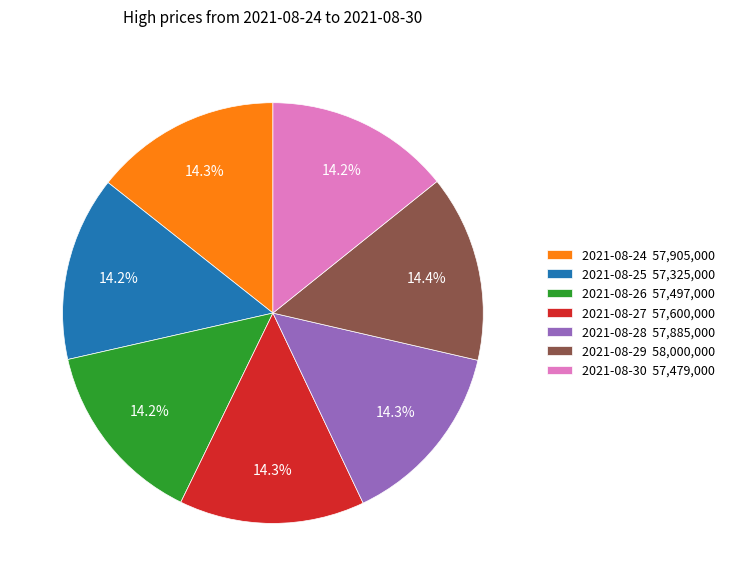

The 2021-08-25 slice represents 25% of the pie. True or false?

False